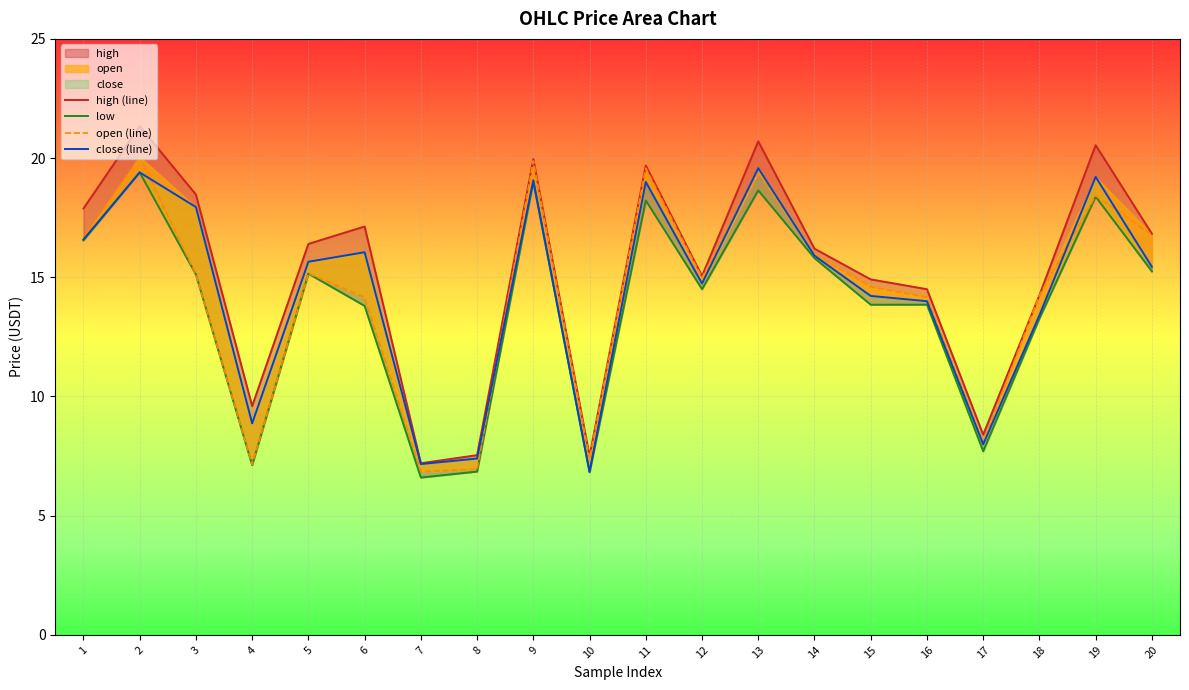

True or false: low has a value of 7.1 at 4.

True